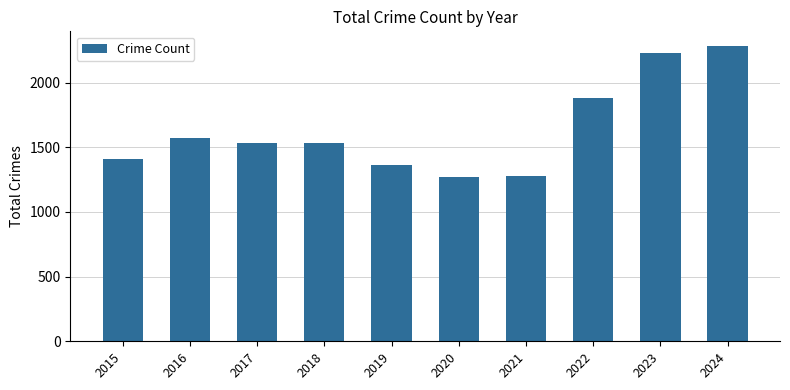

What is the sum of the values at 2019 and 2015?

2767